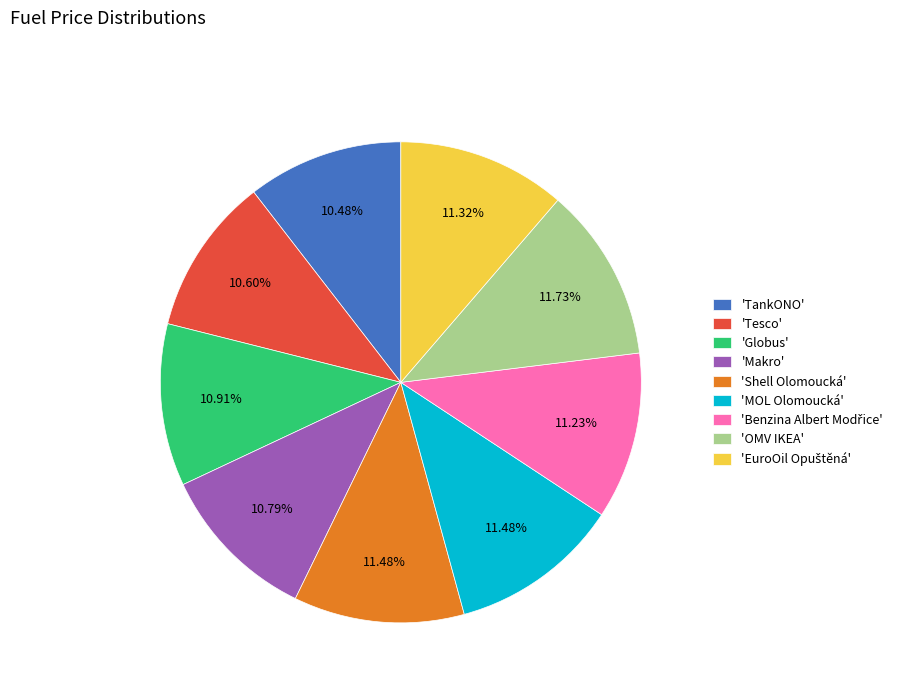

To the nearest percent, what is the difference between the largest and smallest slice percentages?

1%